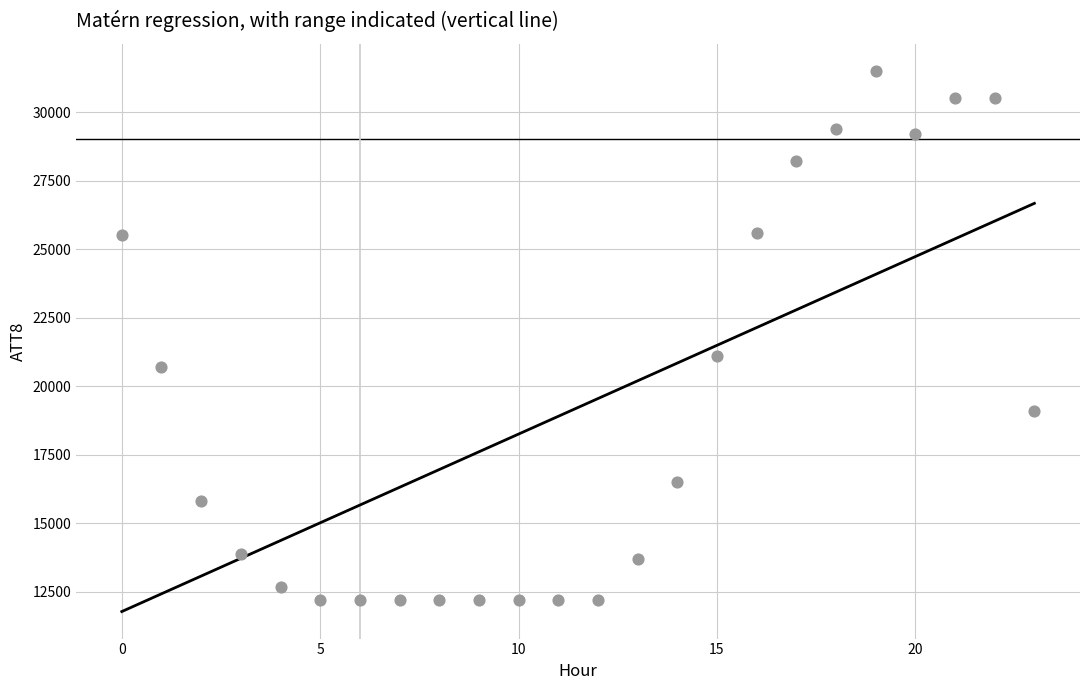

What Y value in the scatter plot is closest to 21850?

21100